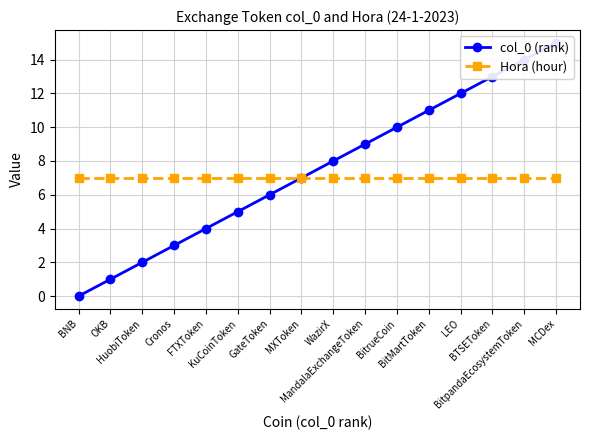

Which has a higher value, Cronos or BitrueCoin?

BitrueCoin